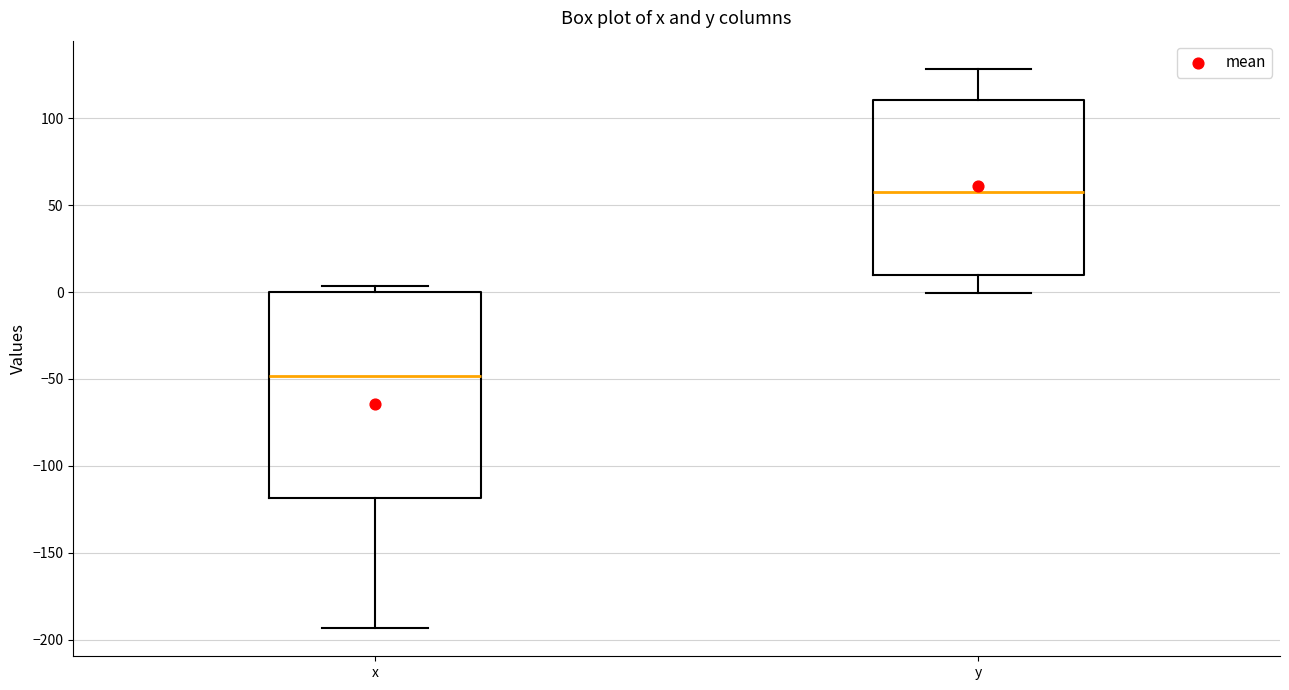

Reading left to right, read every box against the y-axis: the position of its median line, the range the box covers, and the ends of its whiskers. The values are not printed on the chart, so give them approximately, as read against the axis.

x: median -50, box -120 to 0, whiskers -195 to 5
y: median 60, box 10 to 110, whiskers 0 to 130